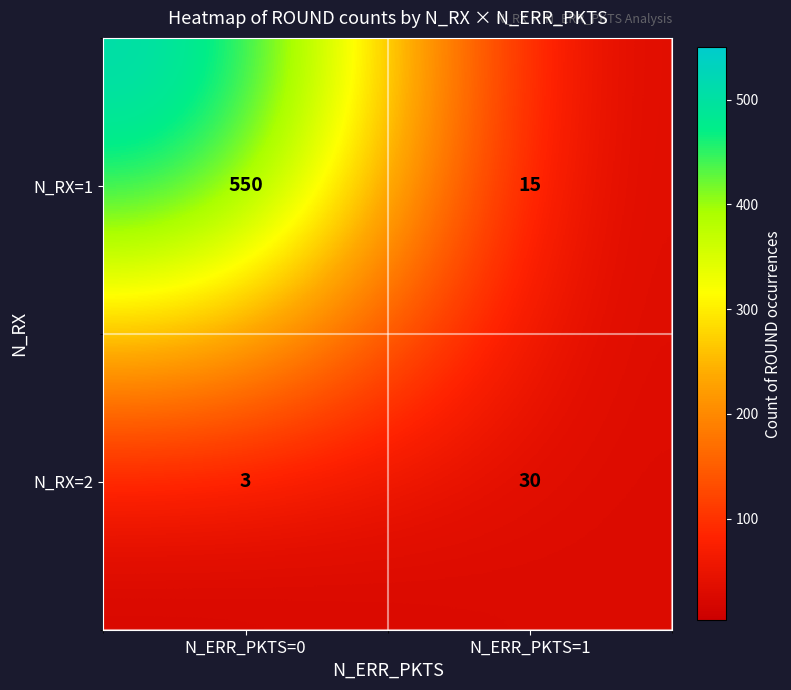

True or false: N_RX=1 has a value of 550 at N_ERR_PKTS=0.

True